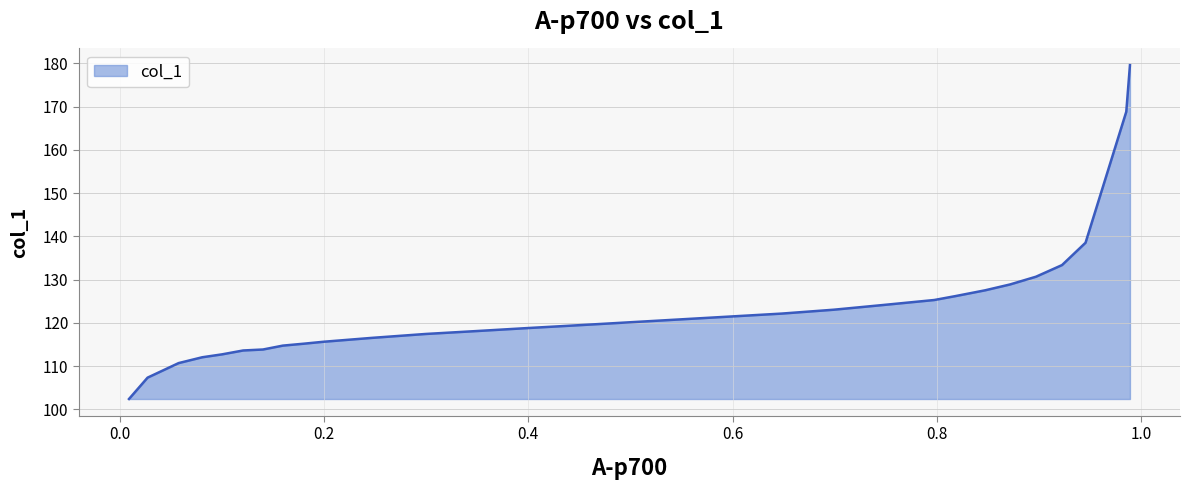

How many lines are shown in the chart?

1